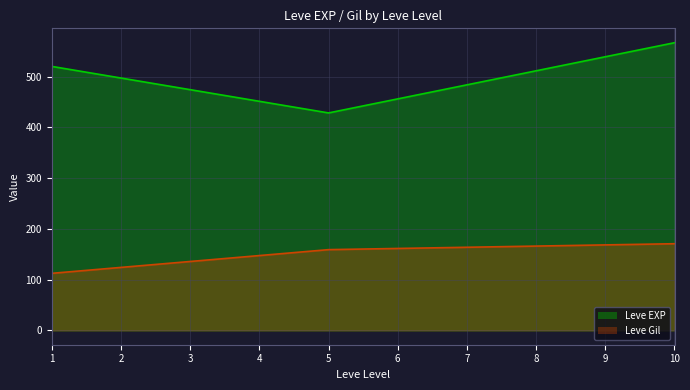

Read the Leve Gil value at 5.

159.0